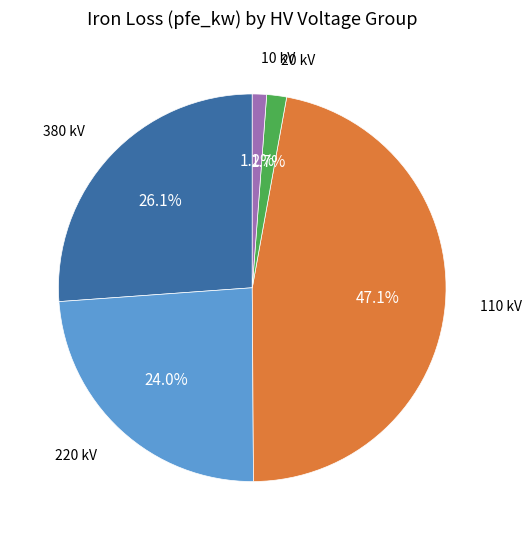

Is there any slice that represents more than half of the pie?

No